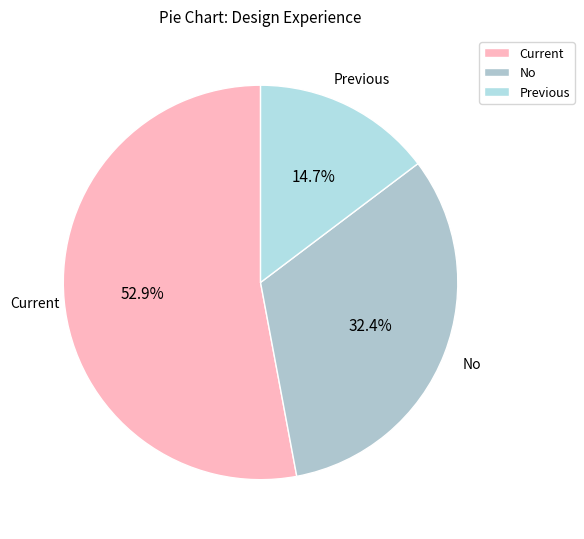

What percentage is the No slice, to the nearest percent?

32%